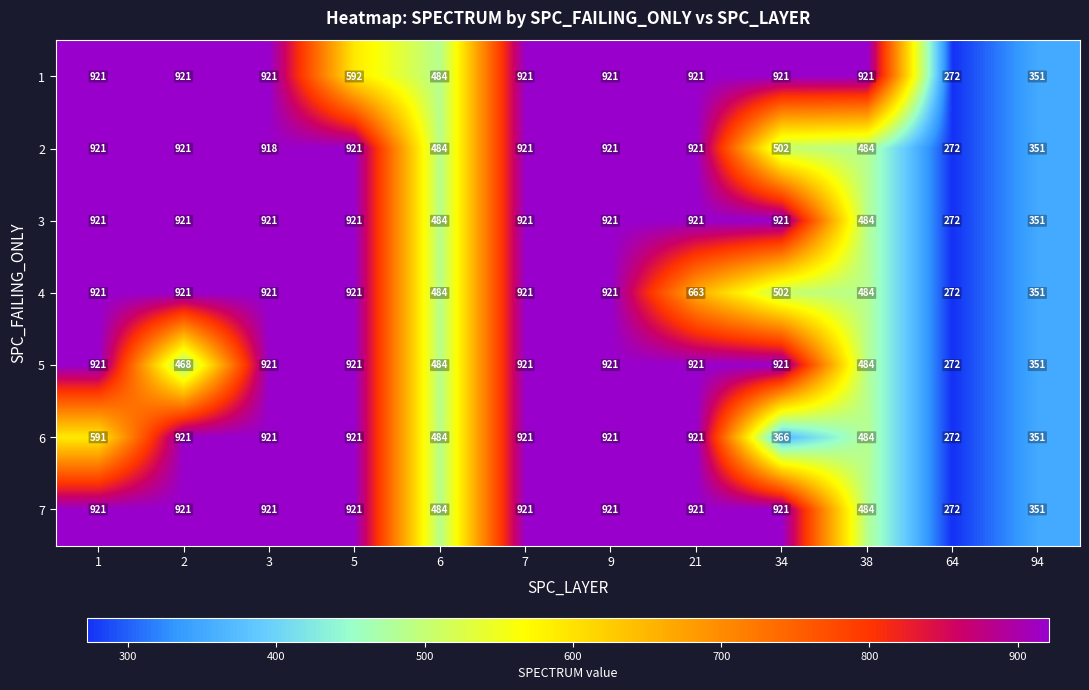

Is the value of 3 at 3 greater than the value of 6 at 64?

Yes